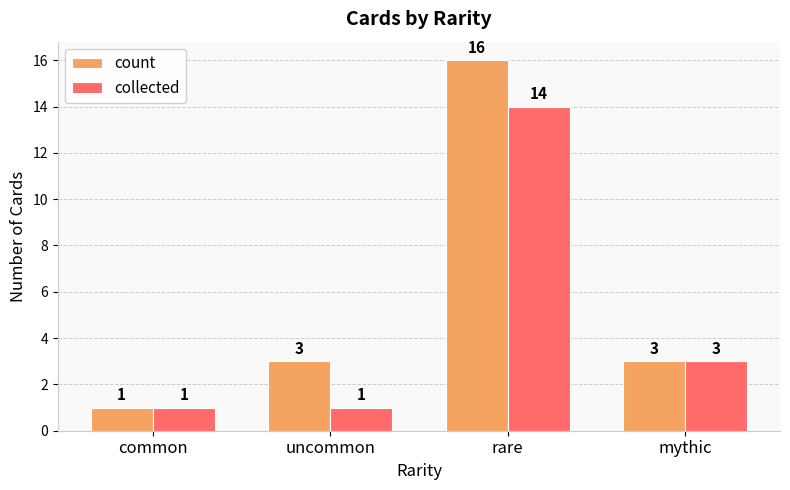

What is the maximum value shown in the chart?

16